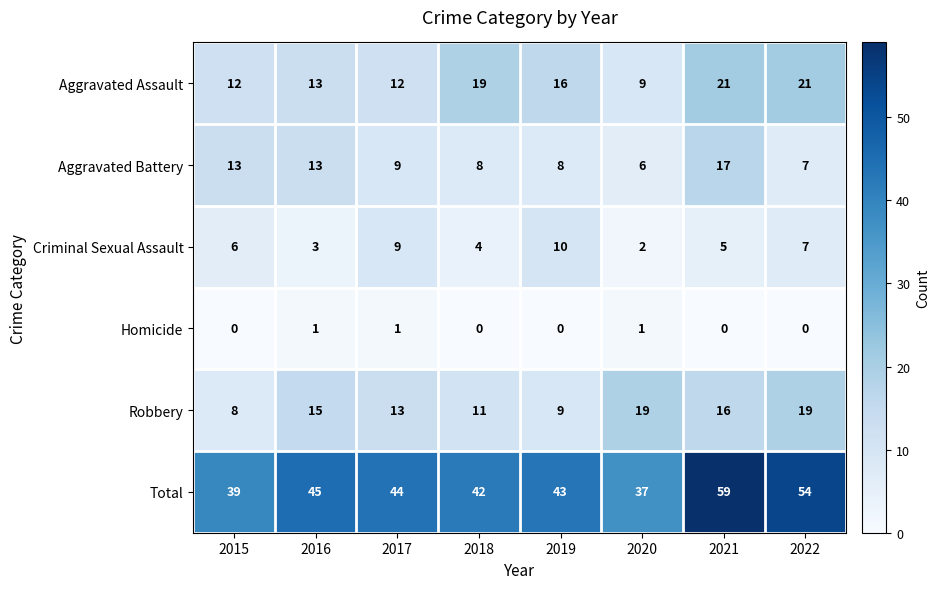

True or false: Total has a value of 57 at 2019.

False